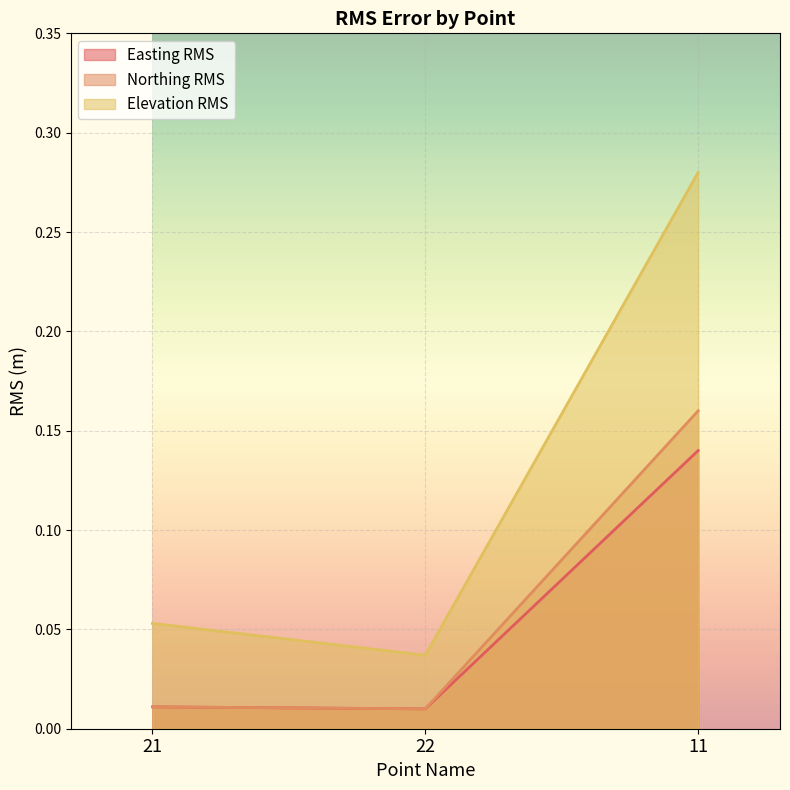

At which category is the sum across all series the highest?

11